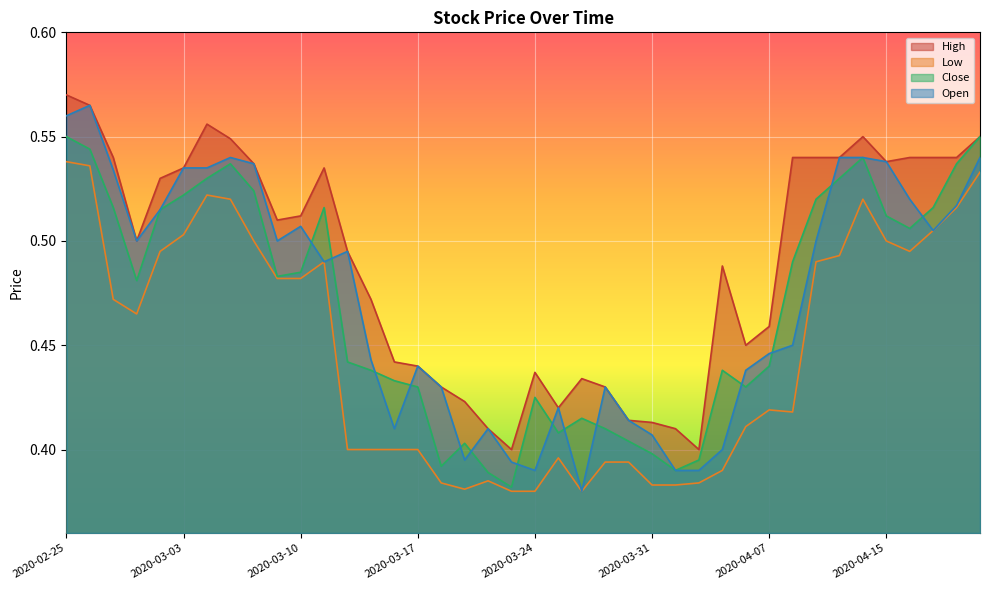

True or false: Close has more than 2 points higher than both neighbors.

True